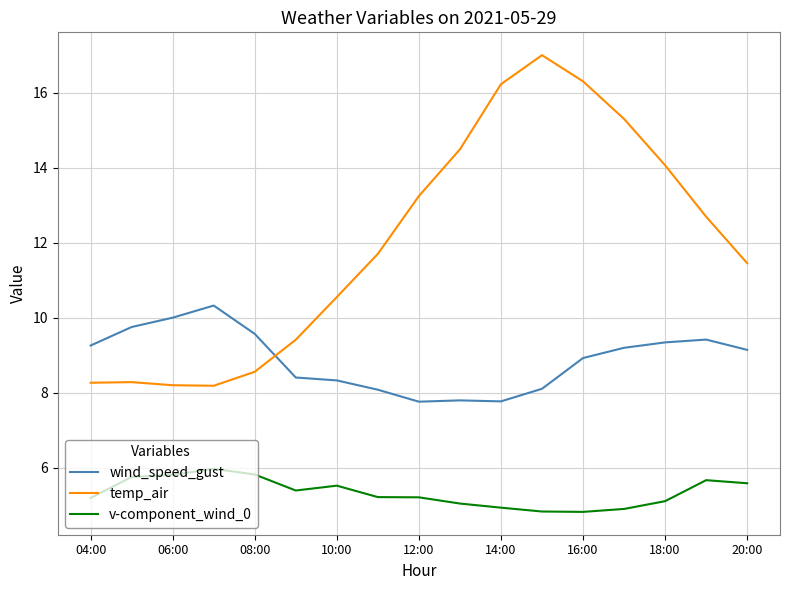

How many categories are shown in the chart?

17